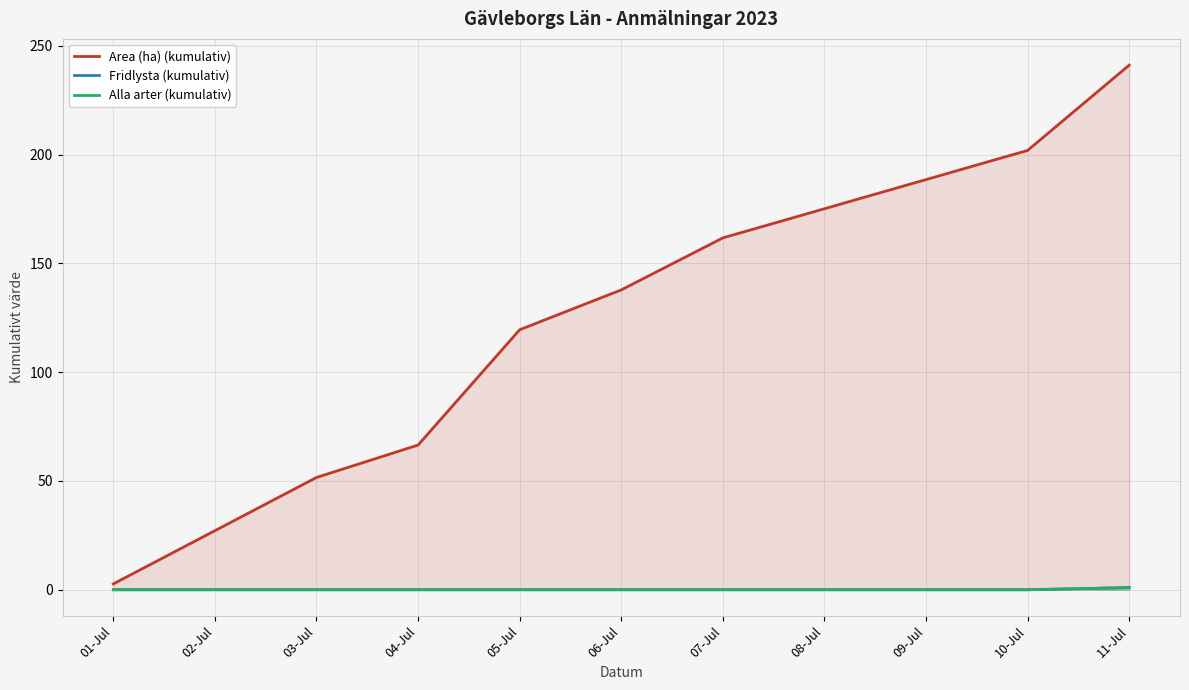

True or false: Area (ha) (kumulativ) and Fridlysta (kumulativ) intersect in this chart.

False